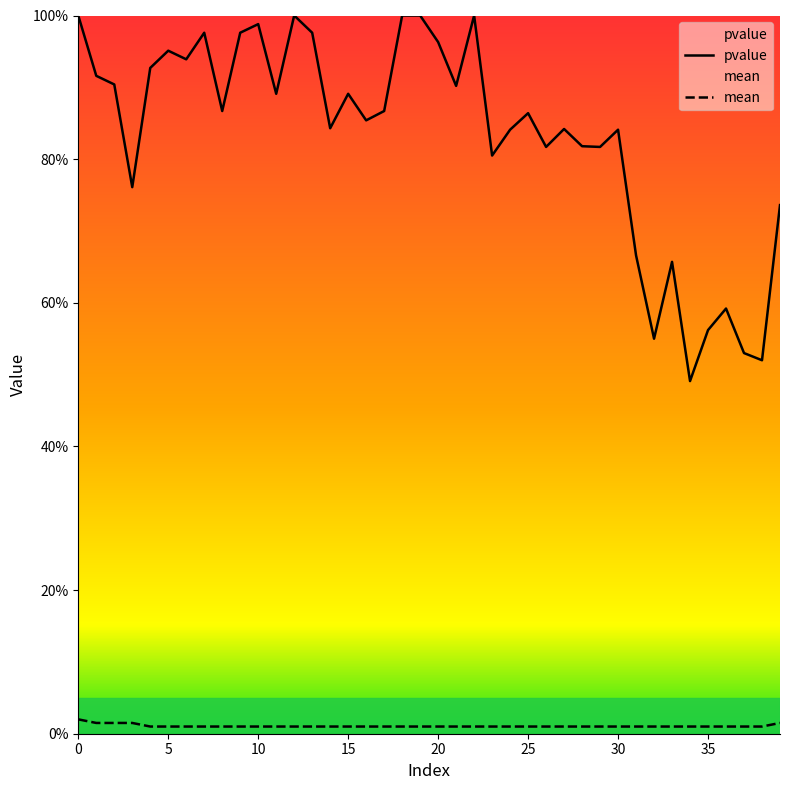

Between 13 and 14, which series saw the biggest shift?

pvalue